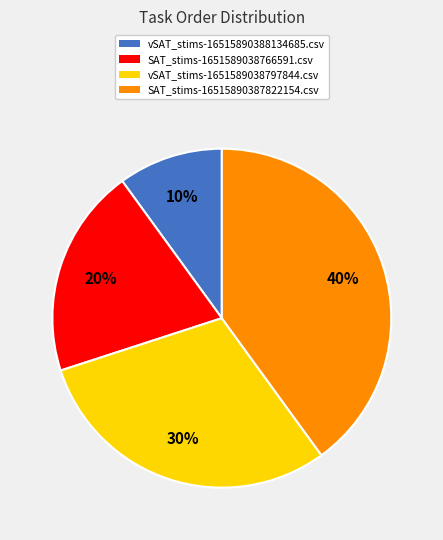

Which slice is the smallest?

vSAT_stims-16515890388134685.csv